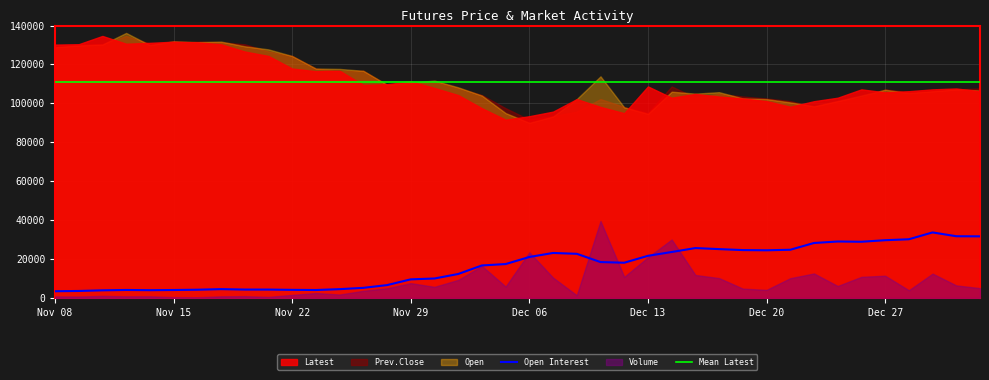

What is the lowest value of the Open Interest series?

3424